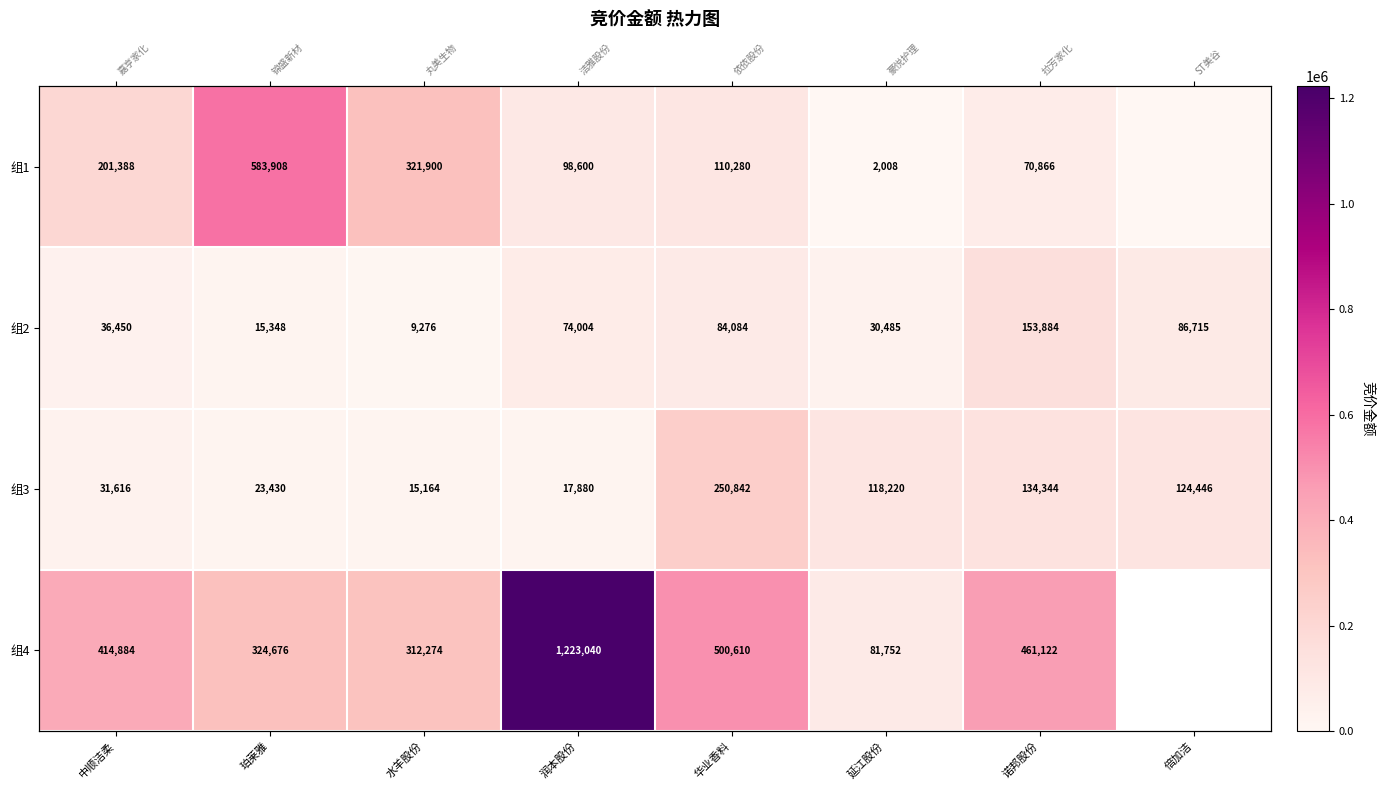

The 组3 series shows 31616.0 at 中顺洁柔. True or false?

True